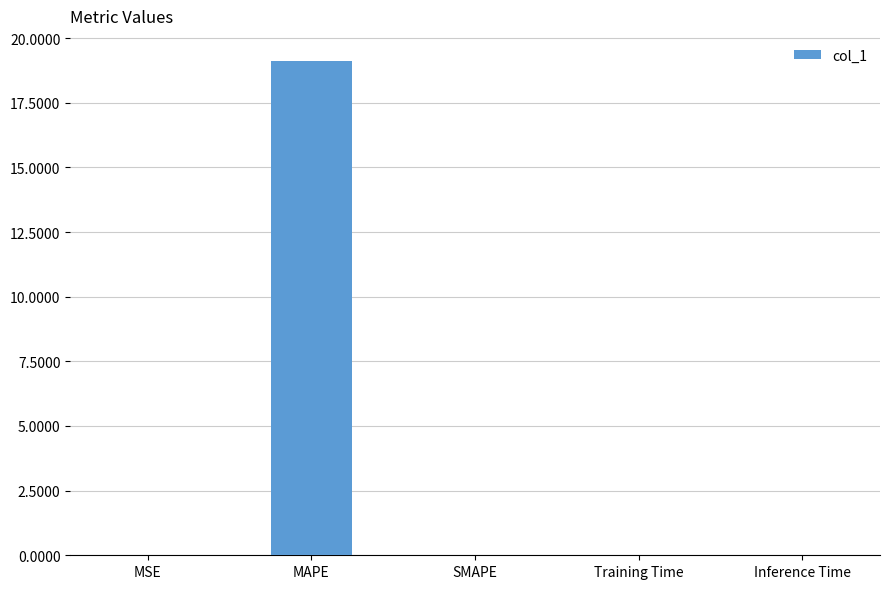

What is the sum of all values?

19.1